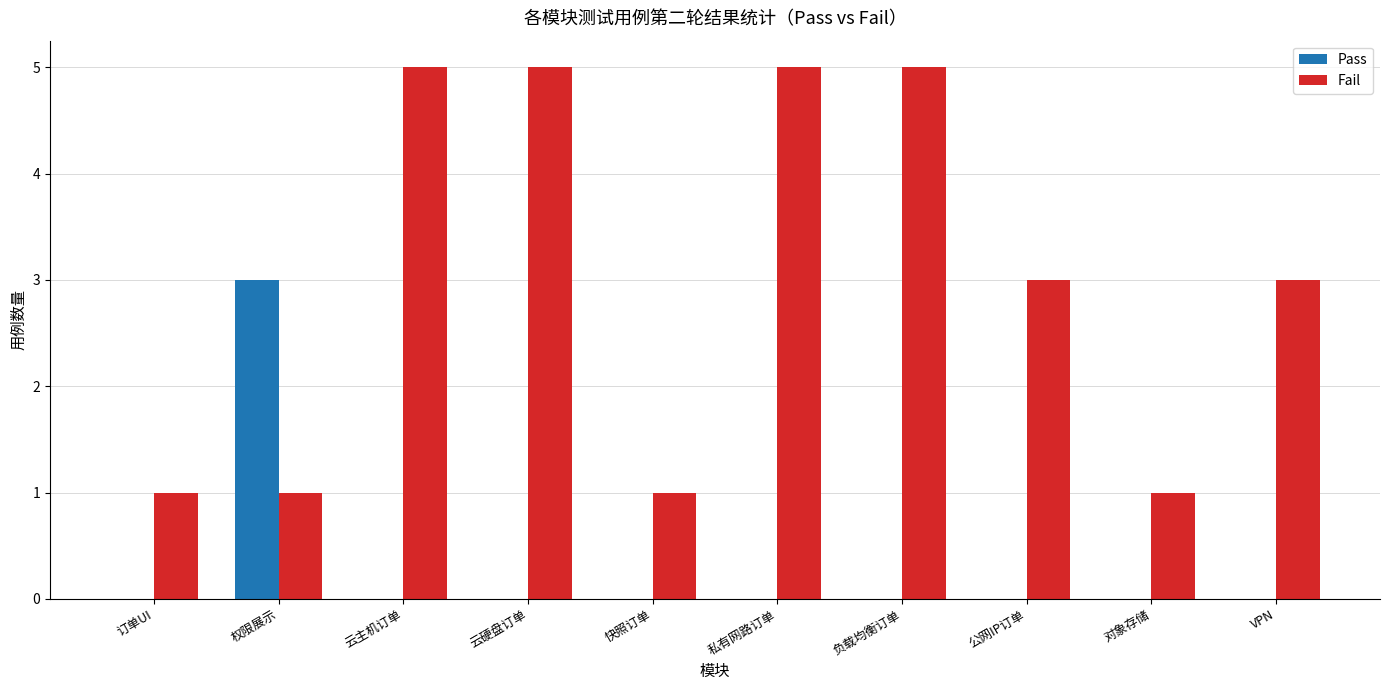

Which series has the largest total across all categories?

Fail